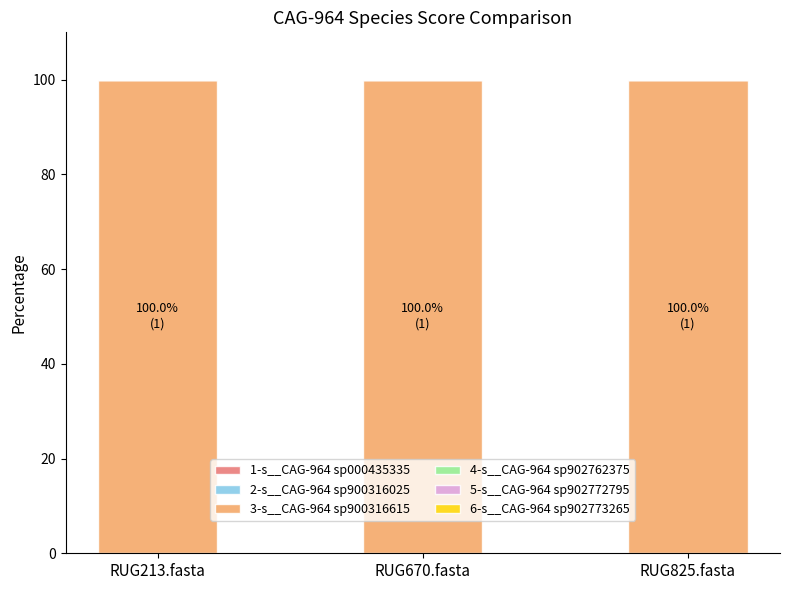

At RUG825.fasta, list the series in order from largest to smallest.

3-s__CAG-964 sp900316615, 1-s__CAG-964 sp000435335, 2-s__CAG-964 sp900316025, 4-s__CAG-964 sp902762375, 5-s__CAG-964 sp902772795, 6-s__CAG-964 sp902773265